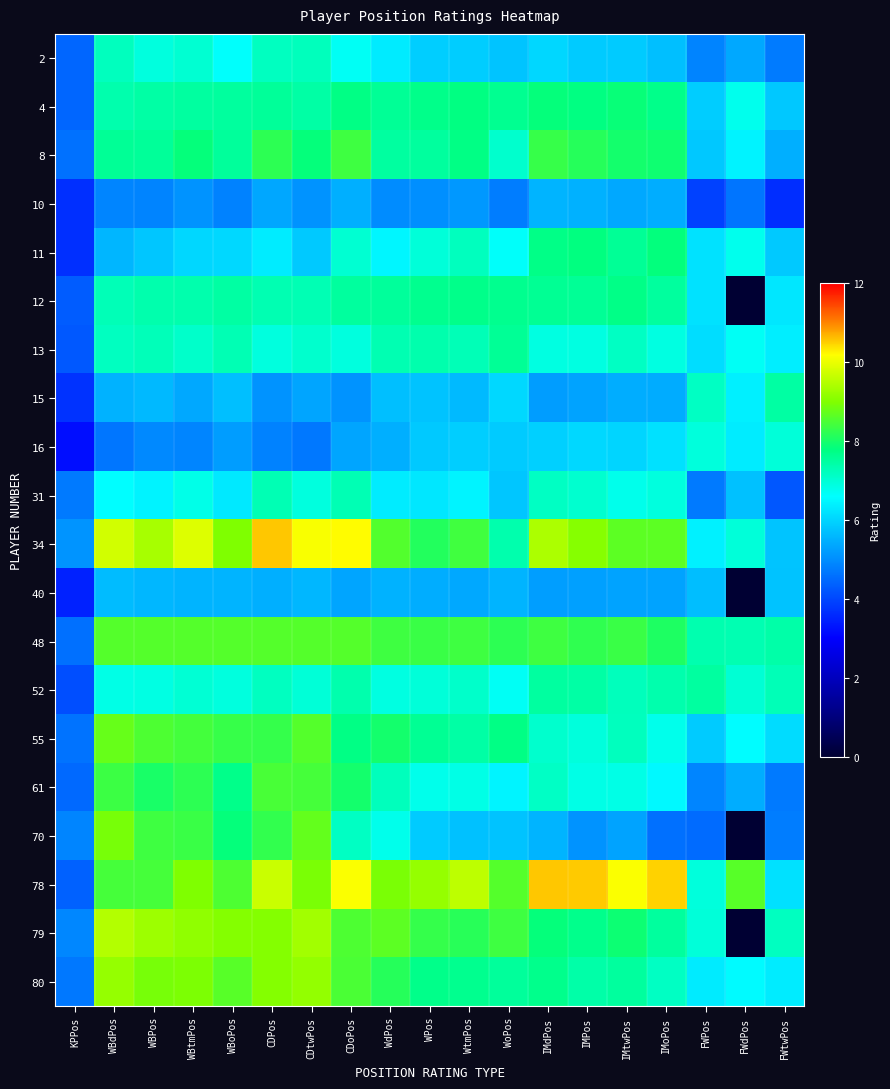

Reading left to right, extract all data points from this chart.

2: KPPos=4.4	WBdPos=7.2	WBPos=6.9	WBtmPos=7.0	WBoPos=6.6	CDPos=7.2	CDtwPos=7.2	CDoPos=6.7	WdPos=6.3	WPos=5.9	WtmPos=5.9	WoPos=5.8	IMdPos=6.0	IMPos=5.9	IMtwPos=5.9	IMoPos=5.7	FWPos=4.9	FWdPos=5.4	FWtwPos=4.8
4: KPPos=4.5	WBdPos=7.4	WBPos=7.4	WBtmPos=7.5	WBoPos=7.5	CDPos=7.6	CDtwPos=7.4	CDoPos=7.8	WdPos=7.6	WPos=7.7	WtmPos=7.8	WoPos=7.6	IMdPos=7.8	IMPos=7.8	IMtwPos=7.9	IMoPos=7.7	FWPos=5.9	FWdPos=6.8	FWtwPos=5.8
8: KPPos=4.6	WBdPos=7.6	WBPos=7.5	WBtmPos=7.8	WBoPos=7.5	CDPos=8.2	CDtwPos=7.8	CDoPos=8.4	WdPos=7.5	WPos=7.5	WtmPos=7.8	WoPos=7.1	IMdPos=8.3	IMPos=8.2	IMtwPos=8.0	IMoPos=7.9	FWPos=5.8	FWdPos=6.4	FWtwPos=5.5
10: KPPos=3.7	WBdPos=4.9	WBPos=4.9	WBtmPos=5.1	WBoPos=4.8	CDPos=5.3	CDtwPos=5.1	CDoPos=5.5	WdPos=5.0	WPos=5.0	WtmPos=5.2	WoPos=4.8	IMdPos=5.5	IMPos=5.5	IMtwPos=5.4	IMoPos=5.5	FWPos=3.9	FWdPos=4.7	FWtwPos=3.6
11: KPPos=3.7	WBdPos=5.6	WBPos=5.8	WBtmPos=6.0	WBoPos=6.1	CDPos=6.3	CDtwPos=5.8	CDoPos=7.0	WdPos=6.5	WPos=6.9	WtmPos=7.2	WoPos=6.6	IMdPos=7.7	IMPos=7.8	IMtwPos=7.6	IMoPos=7.8	FWPos=6.2	FWdPos=6.8	FWtwPos=5.8
12: KPPos=4.3	WBdPos=7.3	WBPos=7.4	WBtmPos=7.4	WBoPos=7.5	CDPos=7.3	CDtwPos=7.3	CDoPos=7.5	WdPos=7.5	WPos=7.7	WtmPos=7.7	WoPos=7.7	IMdPos=7.6	IMPos=7.6	IMtwPos=7.7	IMoPos=7.5	FWPos=6.2	FWdPos=0.0	FWtwPos=6.3
13: KPPos=4.3	WBdPos=7.2	WBPos=7.3	WBtmPos=7.1	WBoPos=7.3	CDPos=6.9	CDtwPos=7.1	CDoPos=6.9	WdPos=7.3	WPos=7.4	WtmPos=7.3	WoPos=7.6	IMdPos=6.9	IMPos=6.9	IMtwPos=7.2	IMoPos=6.9	FWPos=6.1	FWdPos=6.7	FWtwPos=6.4
15: KPPos=3.7	WBdPos=5.5	WBPos=5.6	WBtmPos=5.4	WBoPos=5.7	CDPos=5.1	CDtwPos=5.3	CDoPos=5.1	WdPos=5.7	WPos=5.8	WtmPos=5.6	WoPos=6.1	IMdPos=5.2	IMPos=5.3	IMtwPos=5.4	IMoPos=5.4	FWPos=7.2	FWdPos=6.4	FWtwPos=7.5
16: KPPos=3.2	WBdPos=4.7	WBPos=4.9	WBtmPos=4.9	WBoPos=5.2	CDPos=4.8	CDtwPos=4.7	CDoPos=5.3	WdPos=5.5	WPos=5.8	WtmPos=5.9	WoPos=5.9	IMdPos=5.9	IMPos=6.1	IMtwPos=6.0	IMoPos=6.2	FWPos=6.9	FWdPos=6.3	FWtwPos=6.9
31: KPPos=4.7	WBdPos=6.6	WBPos=6.4	WBtmPos=6.8	WBoPos=6.3	CDPos=7.3	CDtwPos=6.9	CDoPos=7.3	WdPos=6.3	WPos=6.3	WtmPos=6.5	WoPos=5.8	IMdPos=7.2	IMPos=7.0	IMtwPos=6.8	IMoPos=6.9	FWPos=4.7	FWdPos=5.7	FWtwPos=4.2
34: KPPos=5.1	WBdPos=9.8	WBPos=9.4	WBtmPos=9.9	WBoPos=9.0	CDPos=10.6	CDtwPos=10.1	CDoPos=10.2	WdPos=8.6	WPos=8.1	WtmPos=8.4	WoPos=7.4	IMdPos=9.4	IMPos=9.1	IMtwPos=8.7	IMoPos=8.7	FWPos=6.4	FWdPos=7.0	FWtwPos=5.8
40: KPPos=3.5	WBdPos=5.7	WBPos=5.6	WBtmPos=5.5	WBoPos=5.5	CDPos=5.5	CDtwPos=5.6	CDoPos=5.3	WdPos=5.5	WPos=5.5	WtmPos=5.4	WoPos=5.5	IMdPos=5.2	IMPos=5.3	IMtwPos=5.3	IMoPos=5.3	FWPos=5.7	FWdPos=0.0	FWtwPos=5.8
48: KPPos=4.6	WBdPos=8.6	WBPos=8.6	WBtmPos=8.6	WBoPos=8.6	CDPos=8.6	CDtwPos=8.6	CDoPos=8.6	WdPos=8.4	WPos=8.3	WtmPos=8.4	WoPos=8.2	IMdPos=8.4	IMPos=8.2	IMtwPos=8.3	IMoPos=8.1	FWPos=7.3	FWdPos=7.3	FWtwPos=7.4
52: KPPos=4.1	WBdPos=6.8	WBPos=6.9	WBtmPos=7.0	WBoPos=6.9	CDPos=7.2	CDtwPos=7.0	CDoPos=7.4	WdPos=6.9	WPos=6.9	WtmPos=7.1	WoPos=6.7	IMdPos=7.5	IMPos=7.4	IMtwPos=7.2	IMoPos=7.4	FWPos=7.5	FWdPos=7.0	FWtwPos=7.3
55: KPPos=4.6	WBdPos=8.8	WBPos=8.5	WBtmPos=8.4	WBoPos=8.3	CDPos=8.3	CDtwPos=8.6	CDoPos=7.8	WdPos=8.0	WPos=7.6	WtmPos=7.4	WoPos=7.7	IMdPos=7.1	IMPos=6.9	IMtwPos=7.2	IMoPos=6.8	FWPos=5.9	FWdPos=6.6	FWtwPos=6.1
61: KPPos=4.5	WBdPos=8.3	WBPos=8.0	WBtmPos=8.2	WBoPos=7.7	CDPos=8.5	CDtwPos=8.4	CDoPos=8.0	WdPos=7.2	WPos=6.8	WtmPos=6.8	WoPos=6.5	IMdPos=7.1	IMPos=6.8	IMtwPos=6.8	IMoPos=6.5	FWPos=4.9	FWdPos=5.4	FWtwPos=4.7
70: KPPos=4.9	WBdPos=8.9	WBPos=8.4	WBtmPos=8.3	WBoPos=7.8	CDPos=8.3	CDtwPos=8.7	CDoPos=7.2	WdPos=6.8	WPos=5.9	WtmPos=5.7	WoPos=5.8	IMdPos=5.5	IMPos=5.1	IMtwPos=5.3	IMoPos=4.6	FWPos=4.5	FWdPos=0.0	FWtwPos=4.8
78: KPPos=4.4	WBdPos=8.4	WBPos=8.5	WBtmPos=9.0	WBoPos=8.5	CDPos=9.7	CDtwPos=8.9	CDoPos=10.2	WdPos=8.9	WPos=9.2	WtmPos=9.6	WoPos=8.6	IMdPos=10.6	IMPos=10.5	IMtwPos=10.2	IMoPos=10.5	FWPos=6.9	FWdPos=8.6	FWtwPos=6.2
79: KPPos=4.9	WBdPos=9.5	WBPos=9.3	WBtmPos=9.2	WBoPos=9.0	CDPos=9.0	CDtwPos=9.3	CDoPos=8.5	WdPos=8.7	WPos=8.3	WtmPos=8.2	WoPos=8.4	IMdPos=7.8	IMPos=7.7	IMtwPos=7.9	IMoPos=7.5	FWPos=7.0	FWdPos=0.0	FWtwPos=7.2
80: KPPos=4.7	WBdPos=9.2	WBPos=8.9	WBtmPos=9.0	WBoPos=8.6	CDPos=9.0	CDtwPos=9.2	CDoPos=8.5	WdPos=8.1	WPos=7.7	WtmPos=7.7	WoPos=7.5	IMdPos=7.7	IMPos=7.4	IMtwPos=7.5	IMoPos=7.2	FWPos=6.3	FWdPos=6.5	FWtwPos=6.3